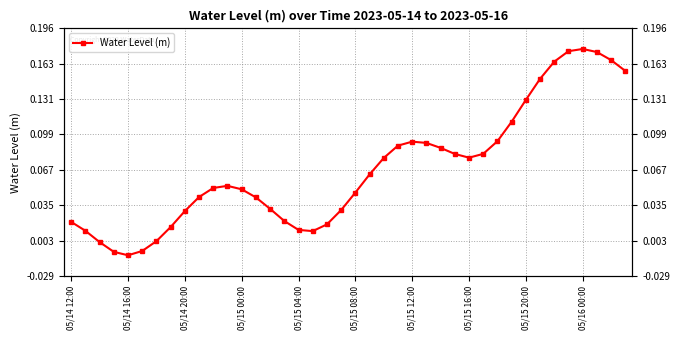

Where is the first local maximum?

11